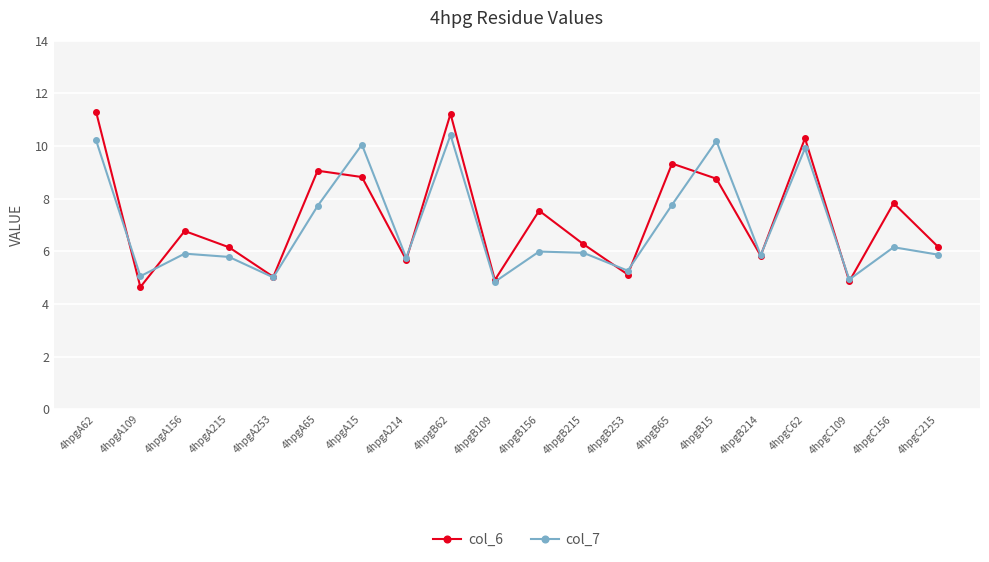

Rank the series by their average value, from highest to lowest.

col_6, col_7